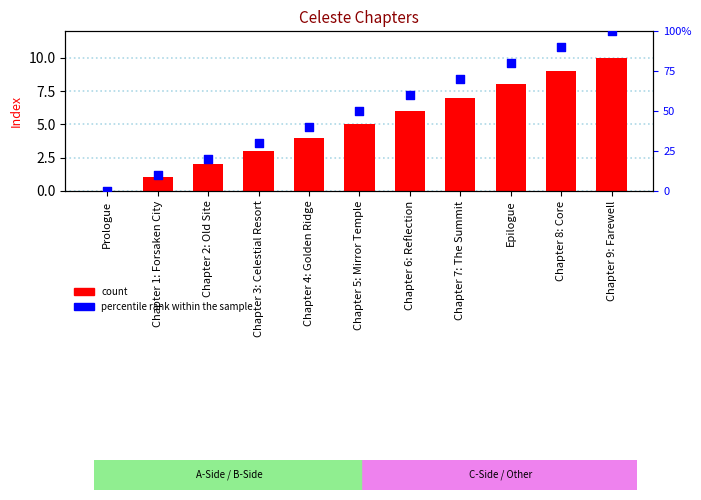

Which series contains the lowest Y value?

idx